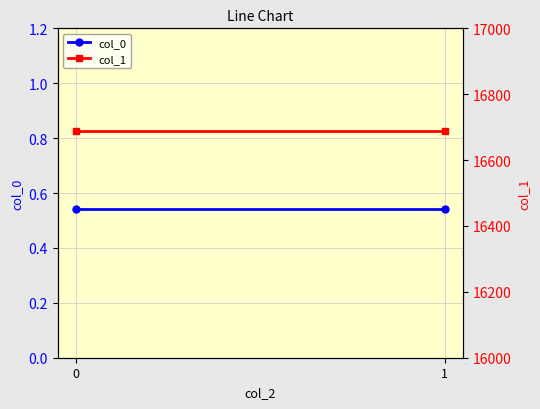

True or false: col_0 has a value of 0.1 at 0.

False